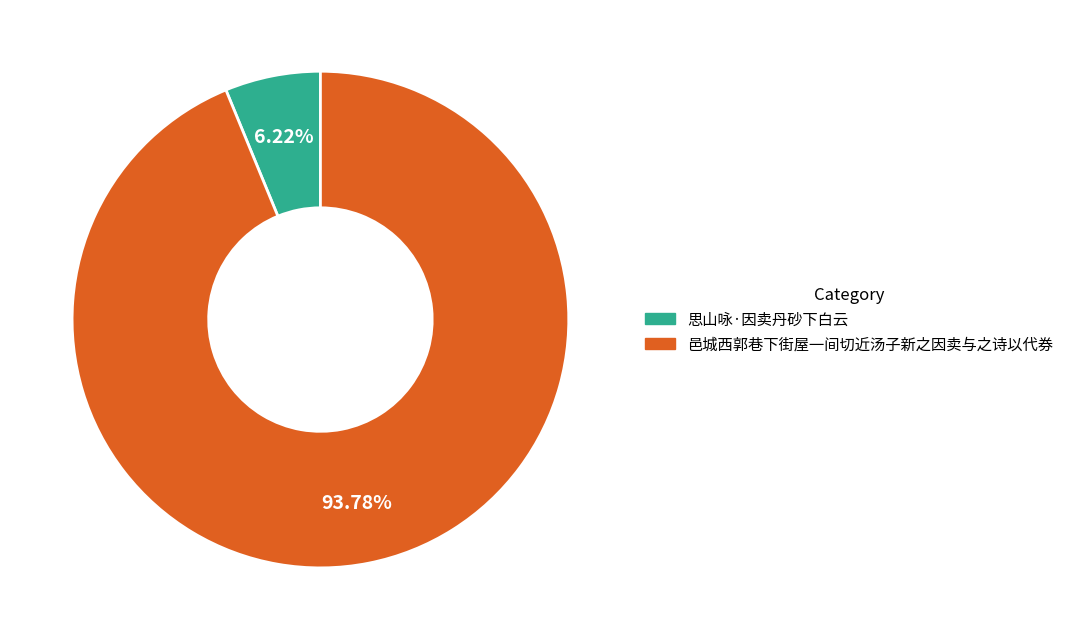

Which slice is the smallest?

思山咏·因卖丹砂下白云